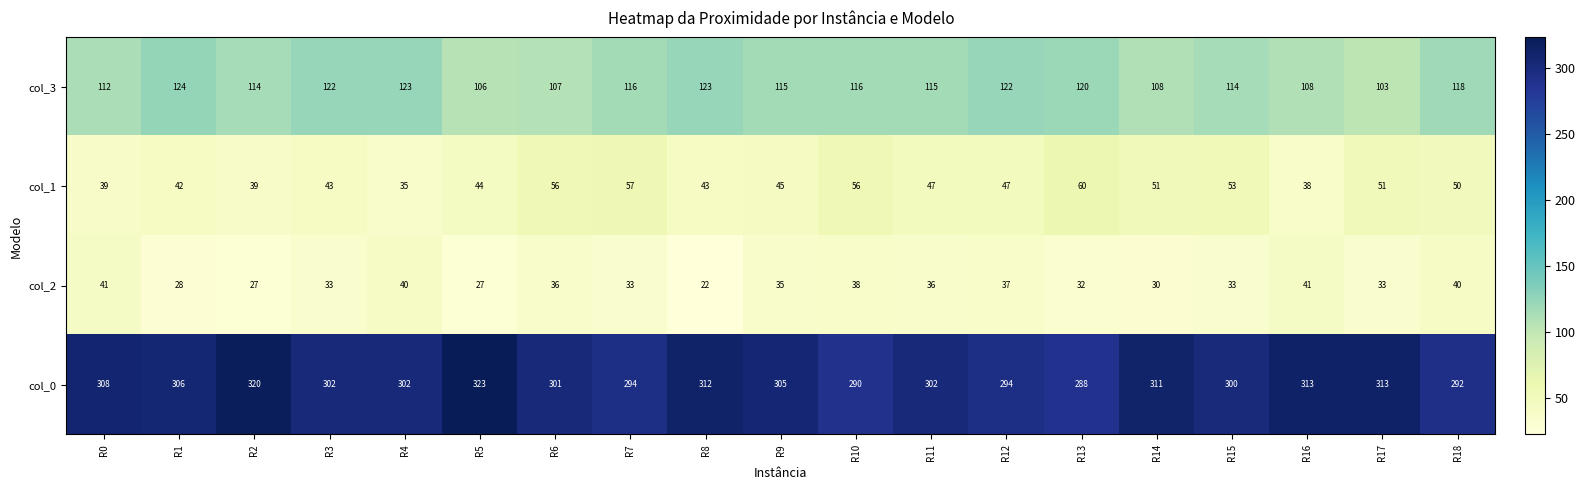

Count the number of categories in the chart.

19